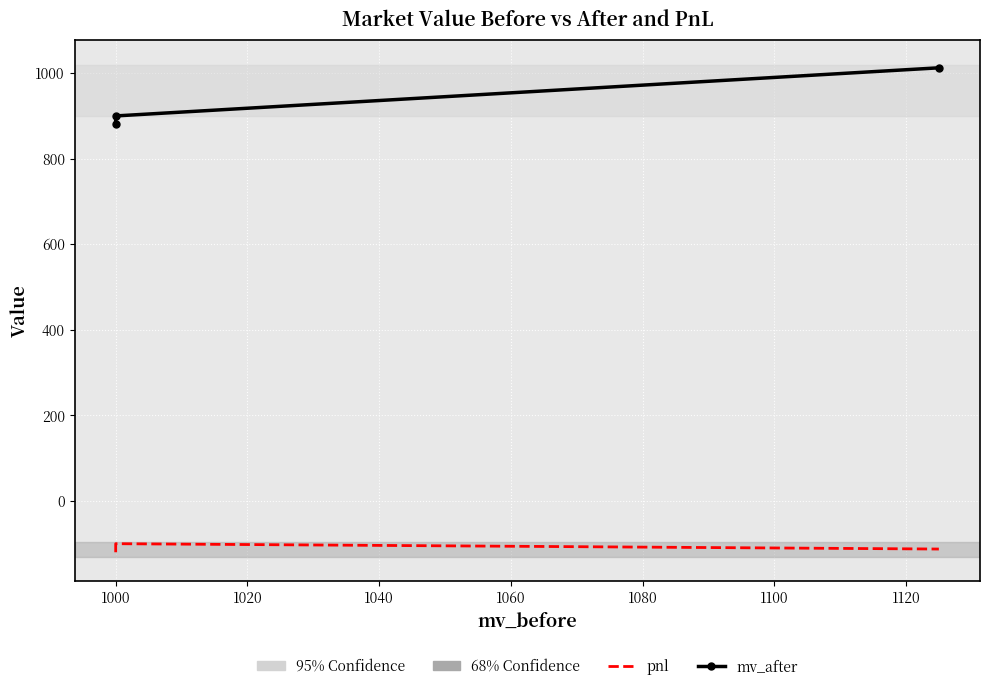

At which label does pnl first exceed -112?

1000